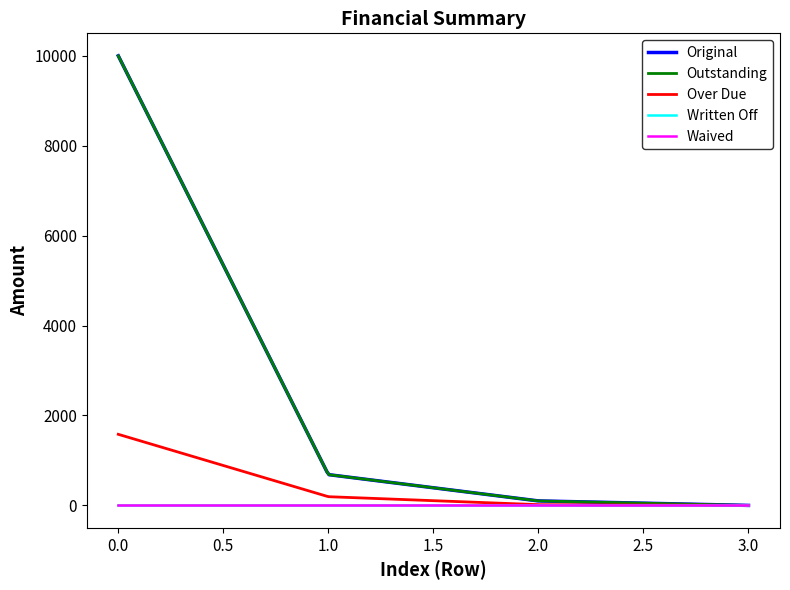

Does the chart have visible grid lines?

No